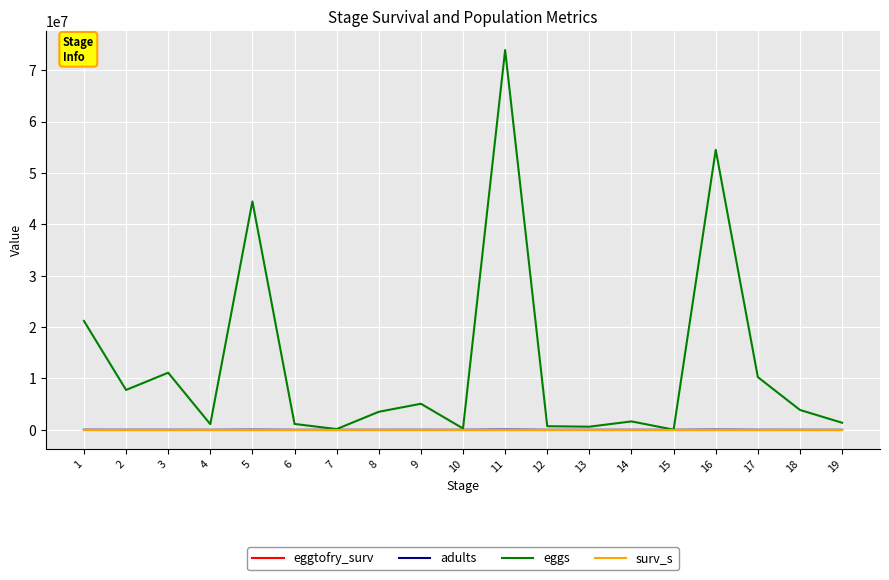

What is the average value of the eggtofry_surv series?

0.3